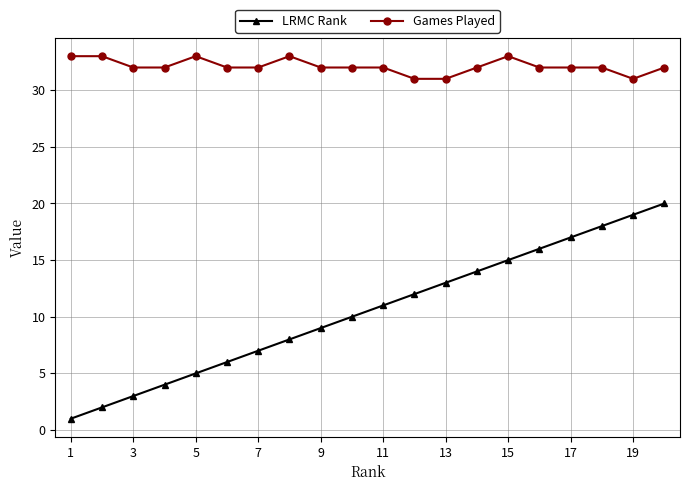

List the series in order of their peak value, lowest first.

LRMC Rank, Games Played